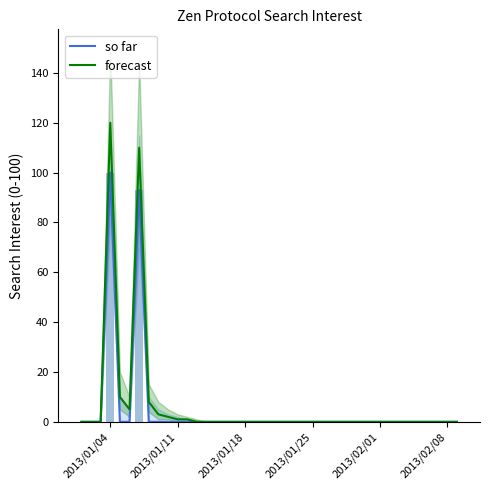

Is it true that so far equals 154 at 2013/01/04?

False